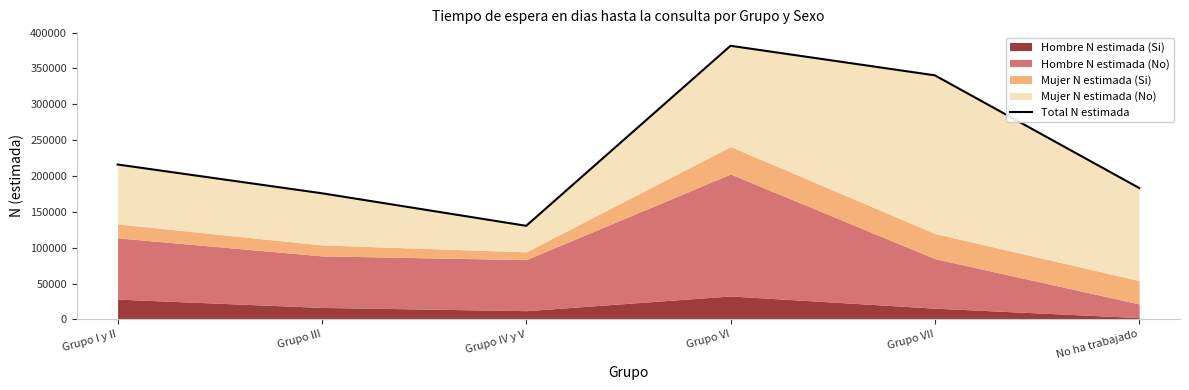

At which category does the data reach its first local peak?

Grupo VI